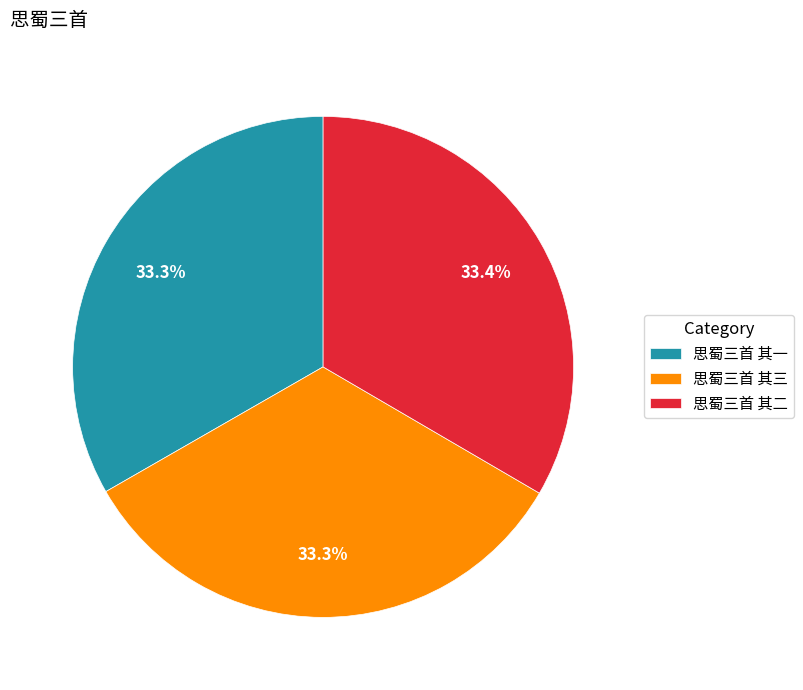

Is 思蜀三首 其三 the majority of the pie?

No